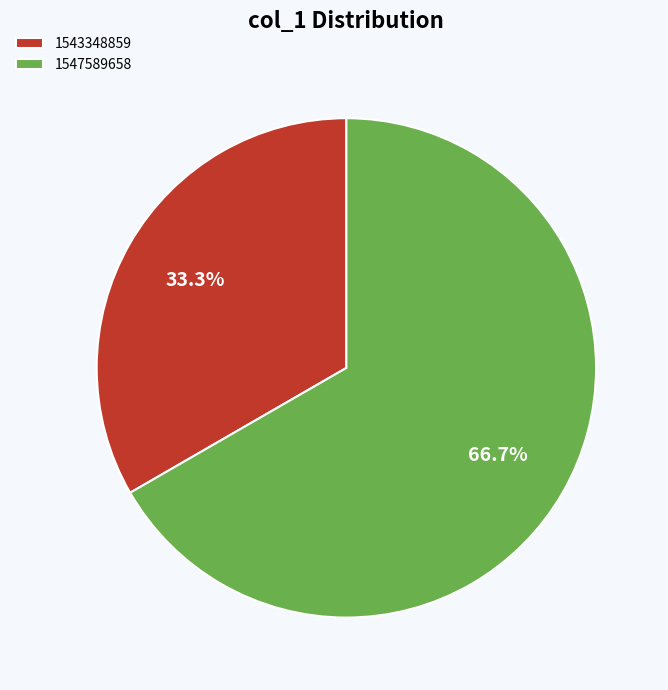

Rank the categories by value from highest to lowest.

1547589658, 1543348859